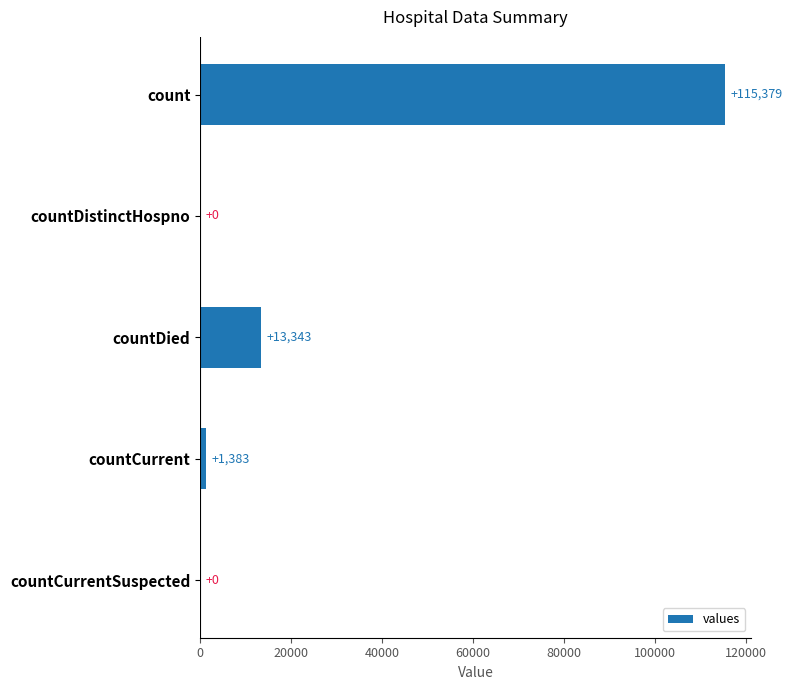

What is the change in value from countDied to countCurrent?

-11960